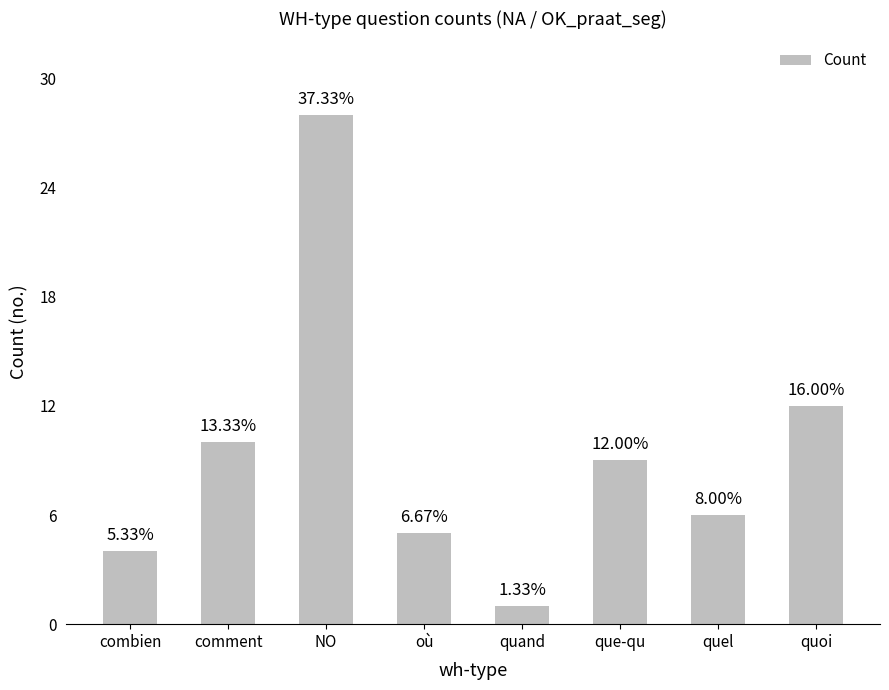

Read the value at quoi.

12